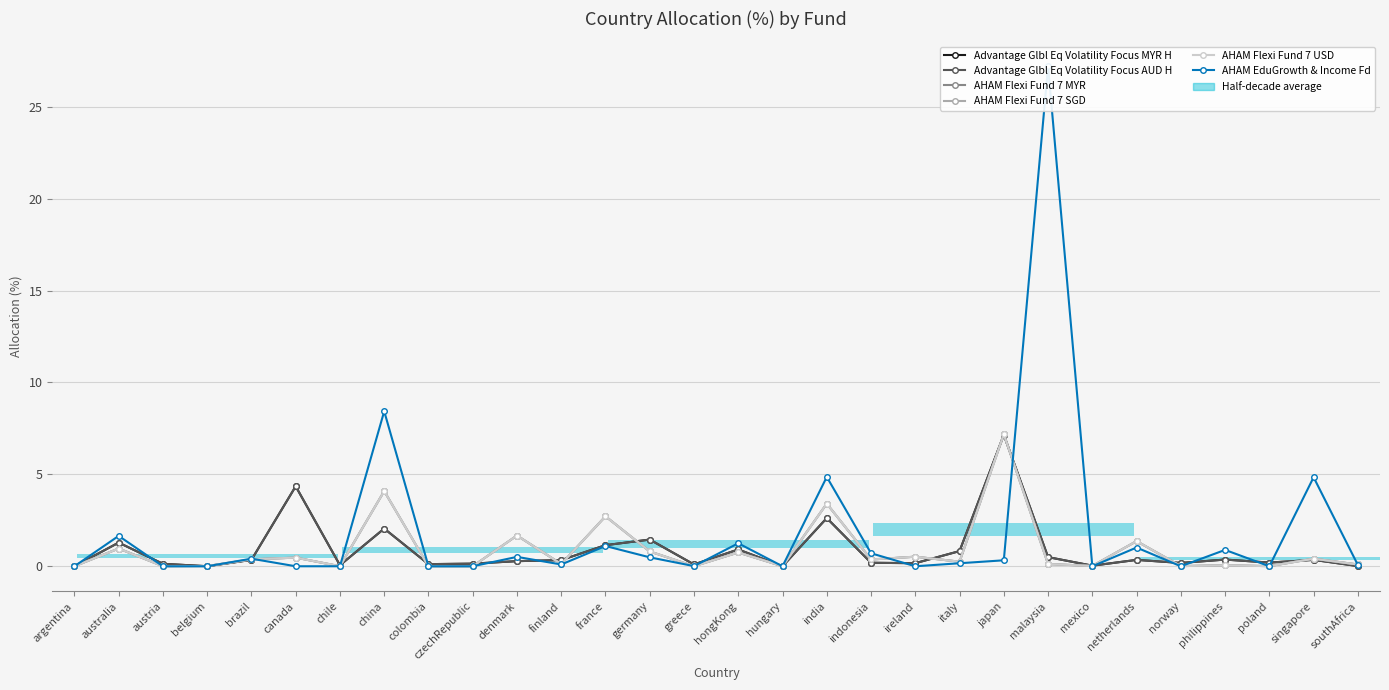

Does the chart contain stacked bars?

No